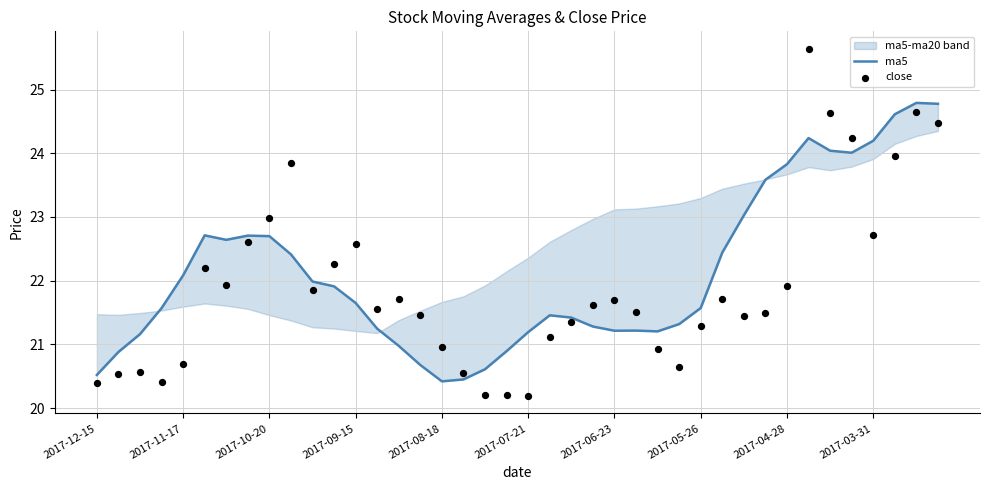

Which series has the largest Y range (max minus min)?

close